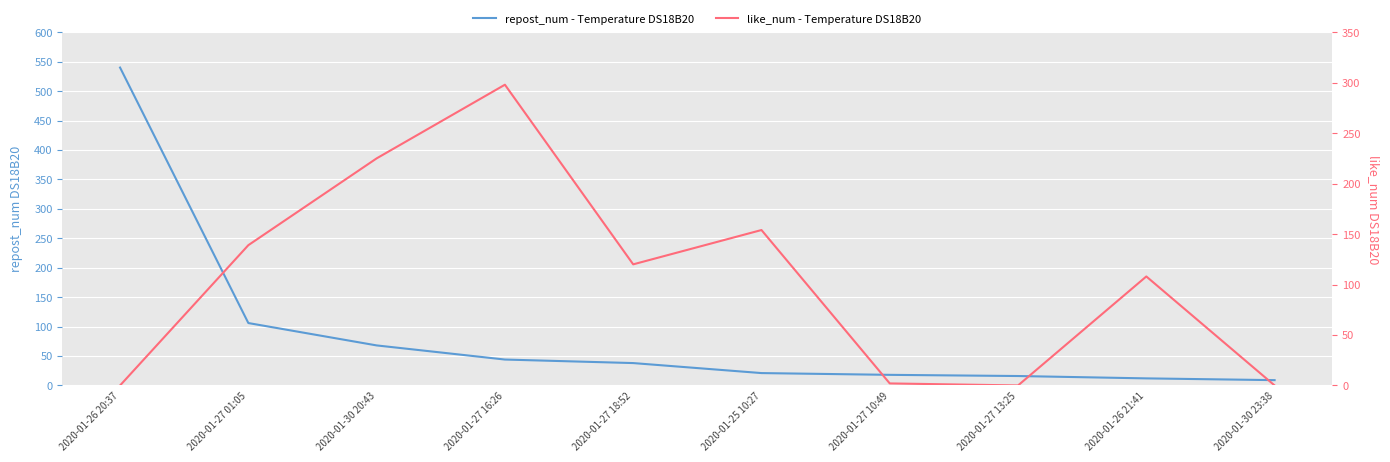

What is the maximum value for repost_num - Temperature DS18B20?

540